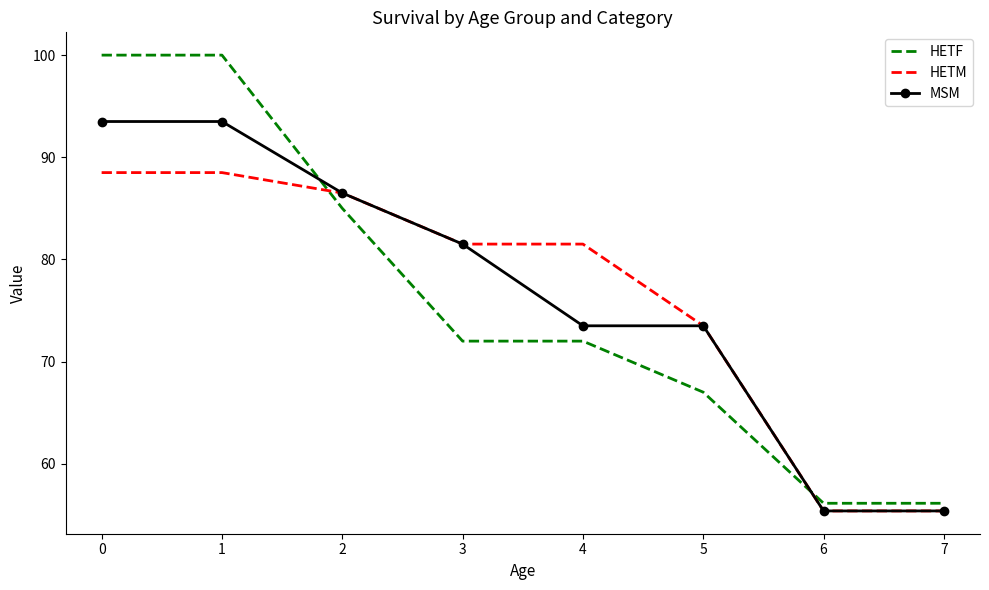

What is the difference between the second highest and minimum values in the HETF series?

43.9